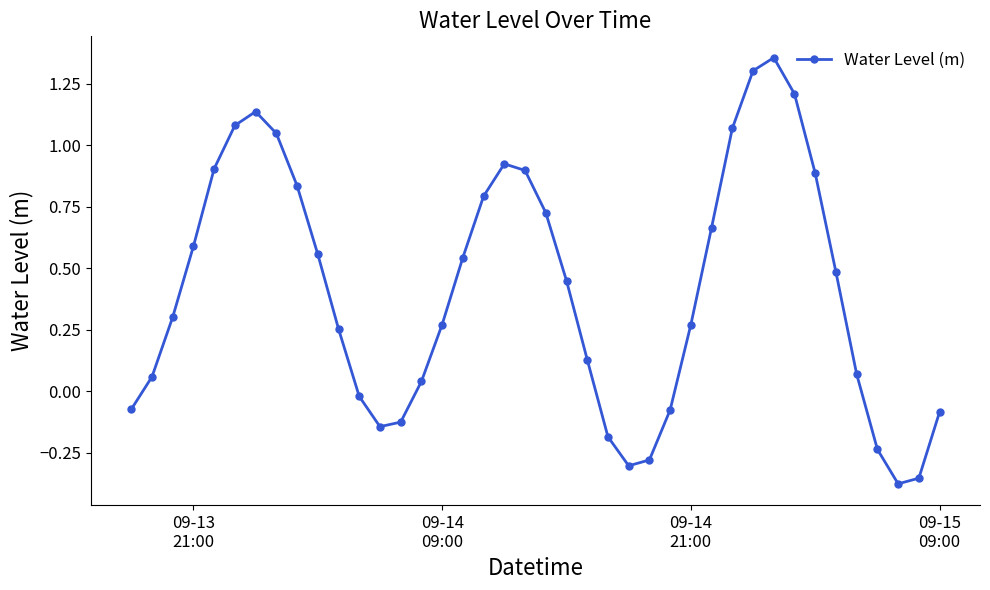

True or false: the data has more than 0 interior local peaks.

True